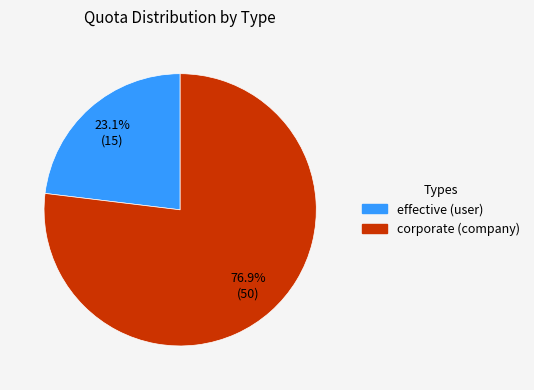

What is the smallest slice in the pie chart?

effective